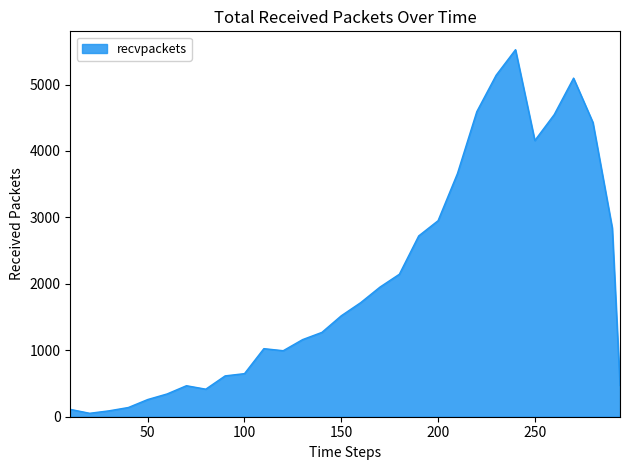

What is the difference between the maximum and minimum values?

5473